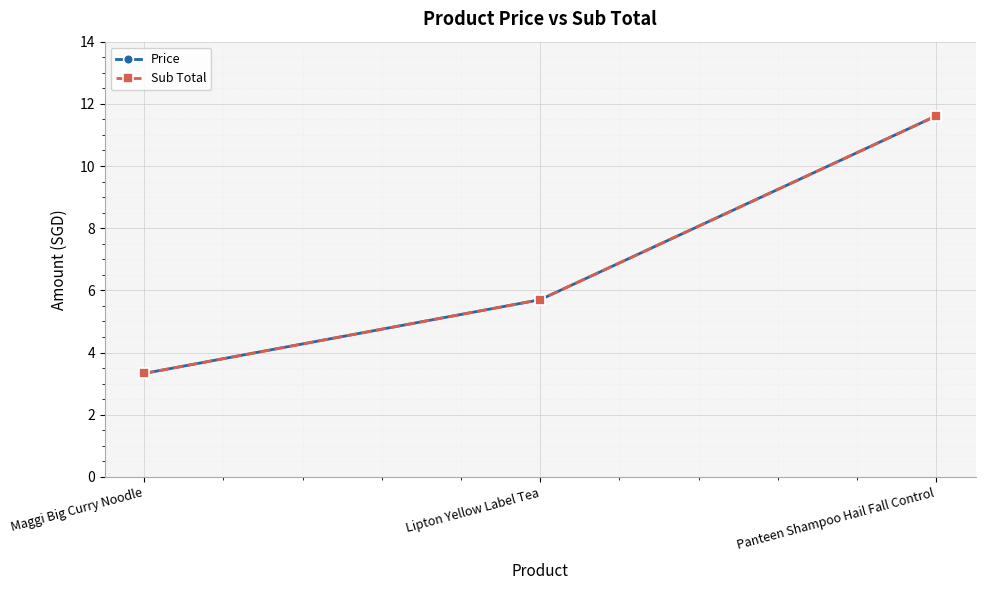

Does the chart have visible grid lines?

Yes